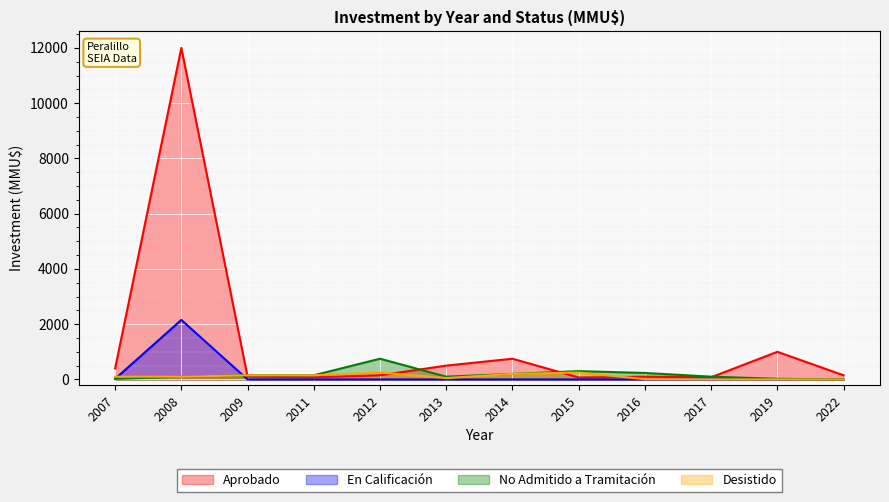

At which label is No Admitido a Tramitación closest to 375?

2015